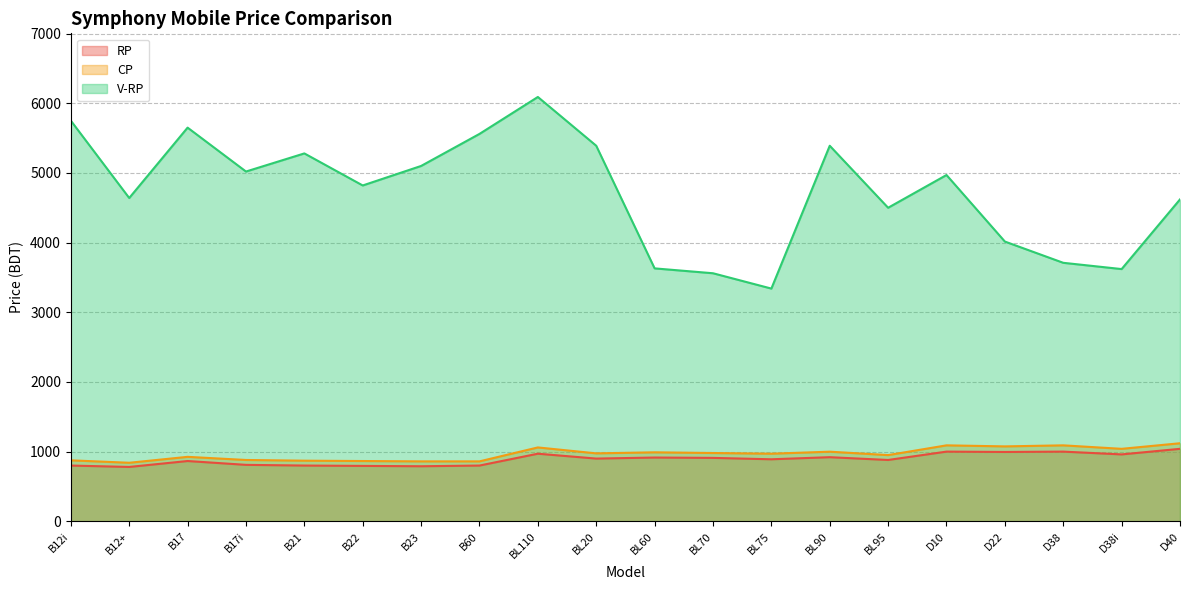

What is the sum of all V-RP values?

94655